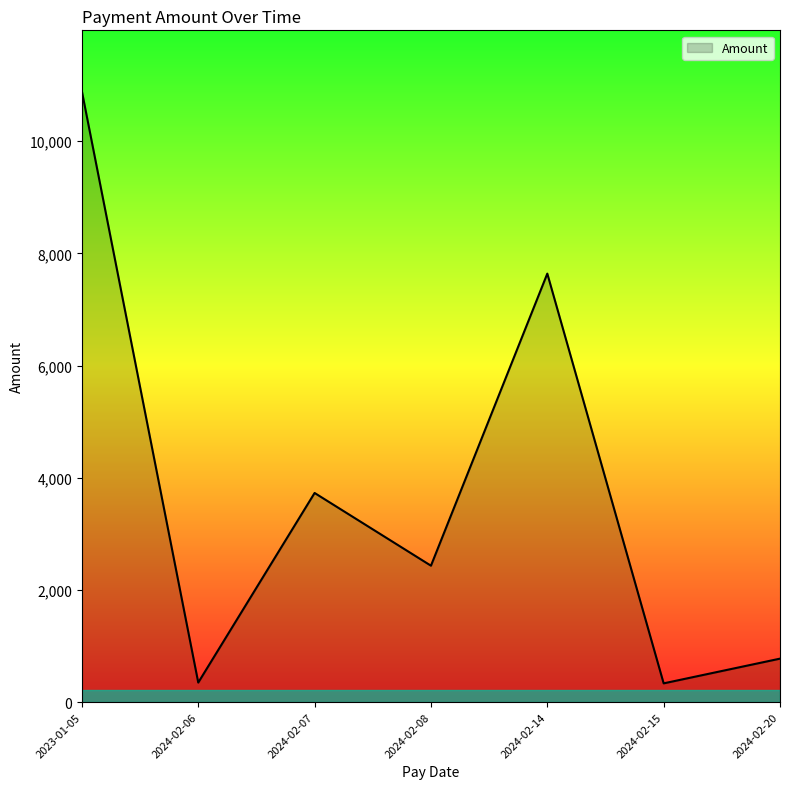

At which category does the data reach its first local peak?

2024-02-07